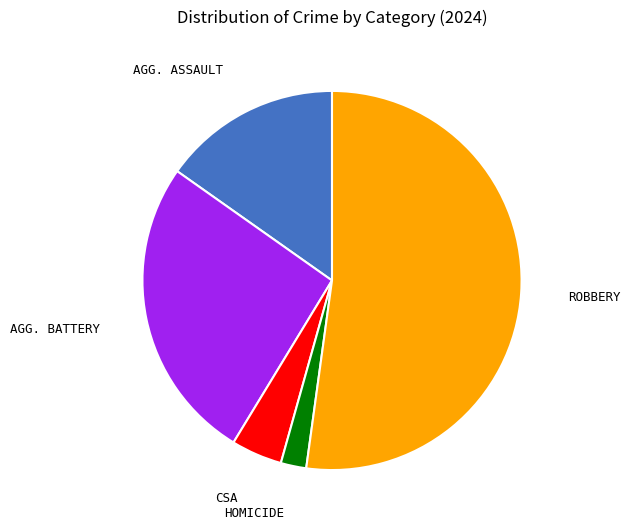

Count the number of slices in the pie.

5